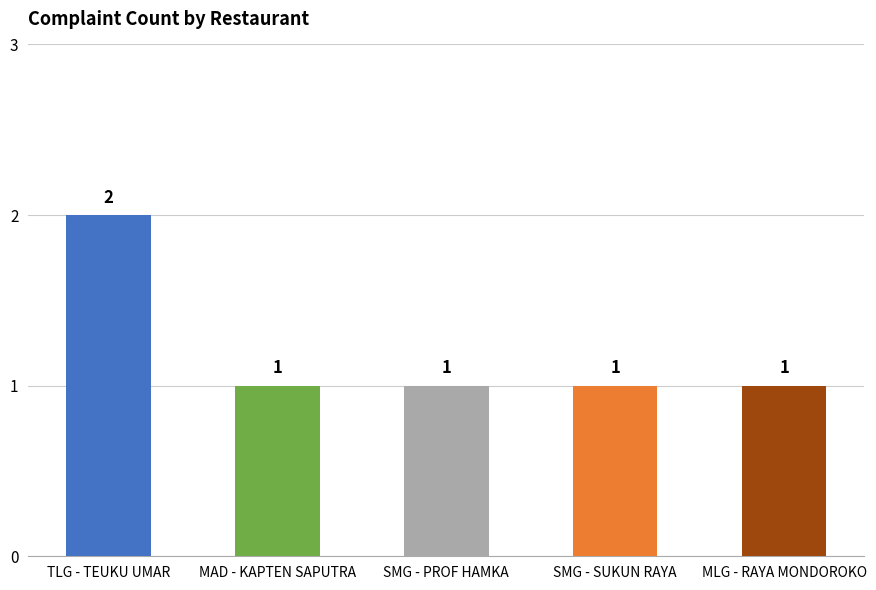

What is the difference between the maximum and minimum values?

1